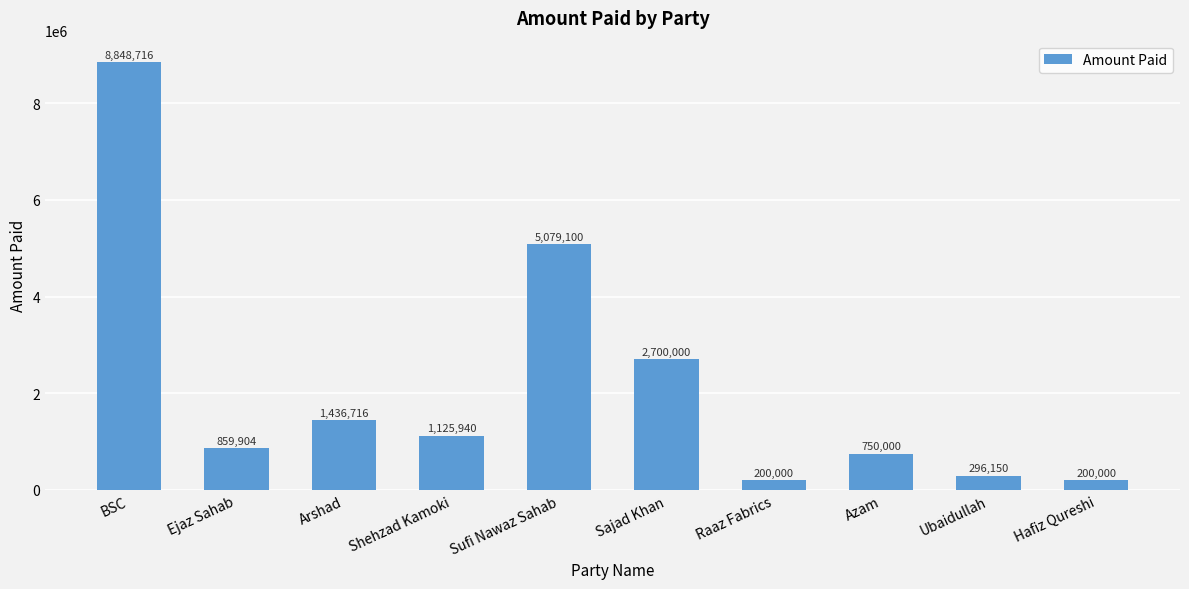

Which has a higher value, Sajad Khan or Arshad?

Sajad Khan